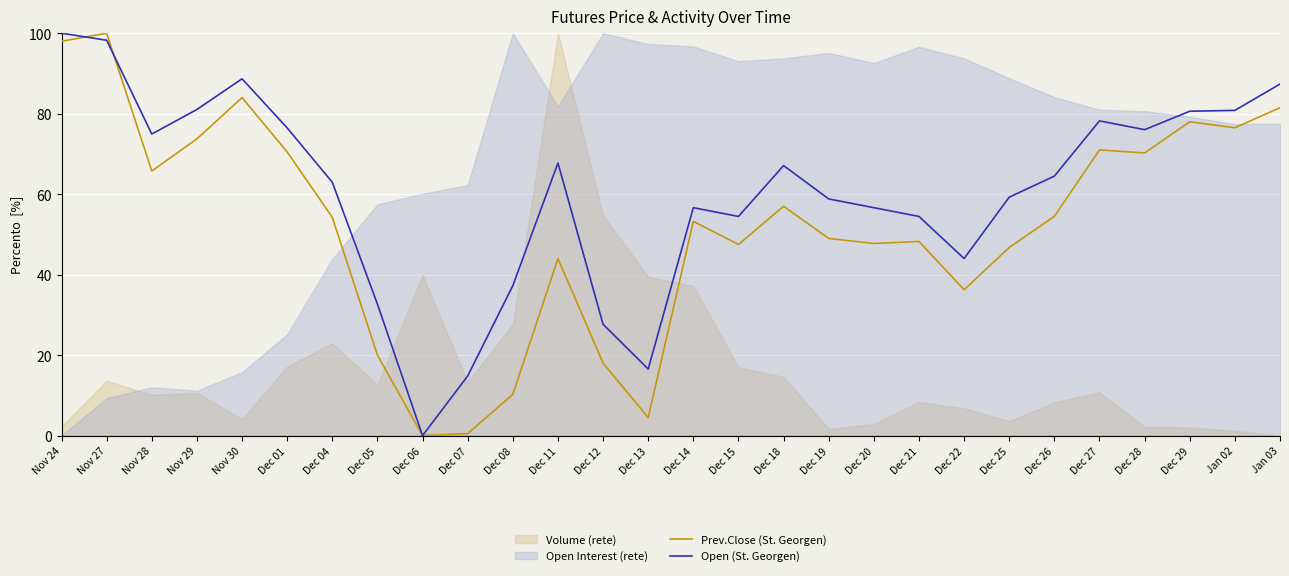

True or false: Open (St. Georgen) and Prev.Close (St. Georgen) cross at least once.

True